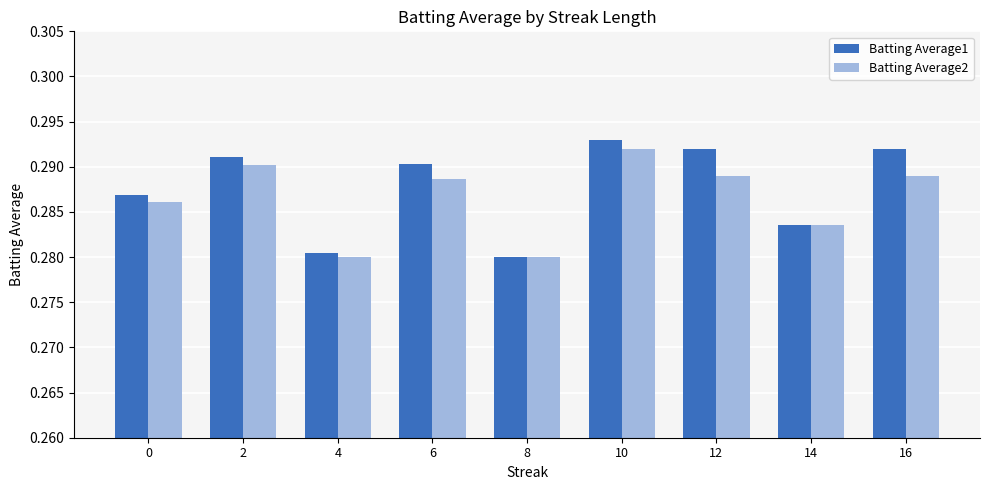

Which label corresponds to the largest value in the chart?

10